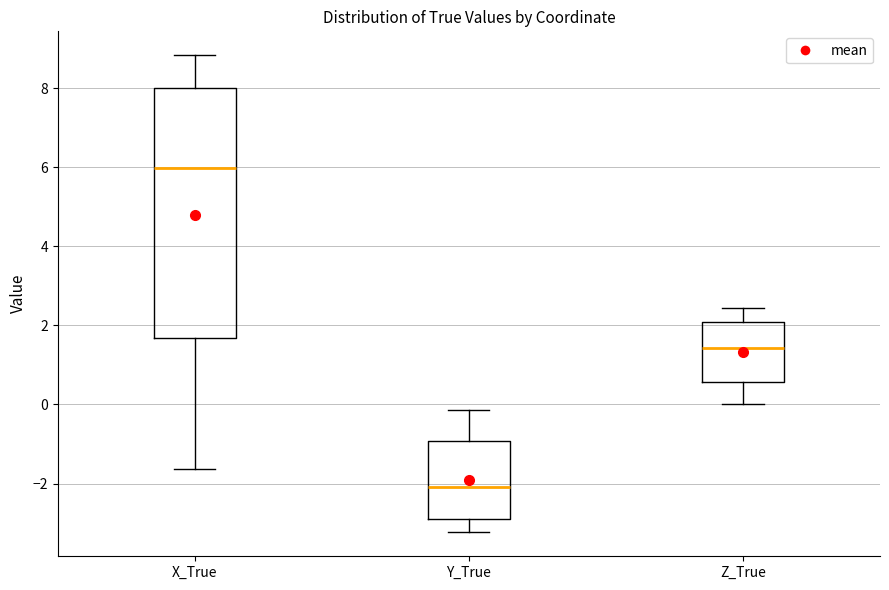

Comparing the boxes themselves (not the whiskers), which one is the tallest?

X_True